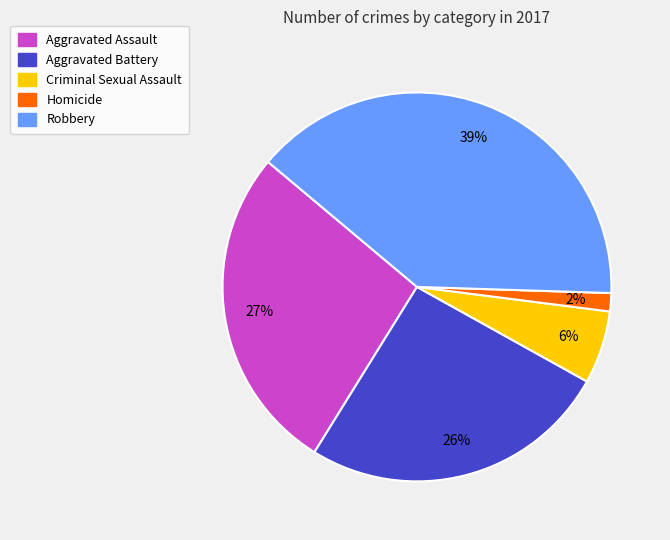

Does Homicide account for over 50% of the chart?

No